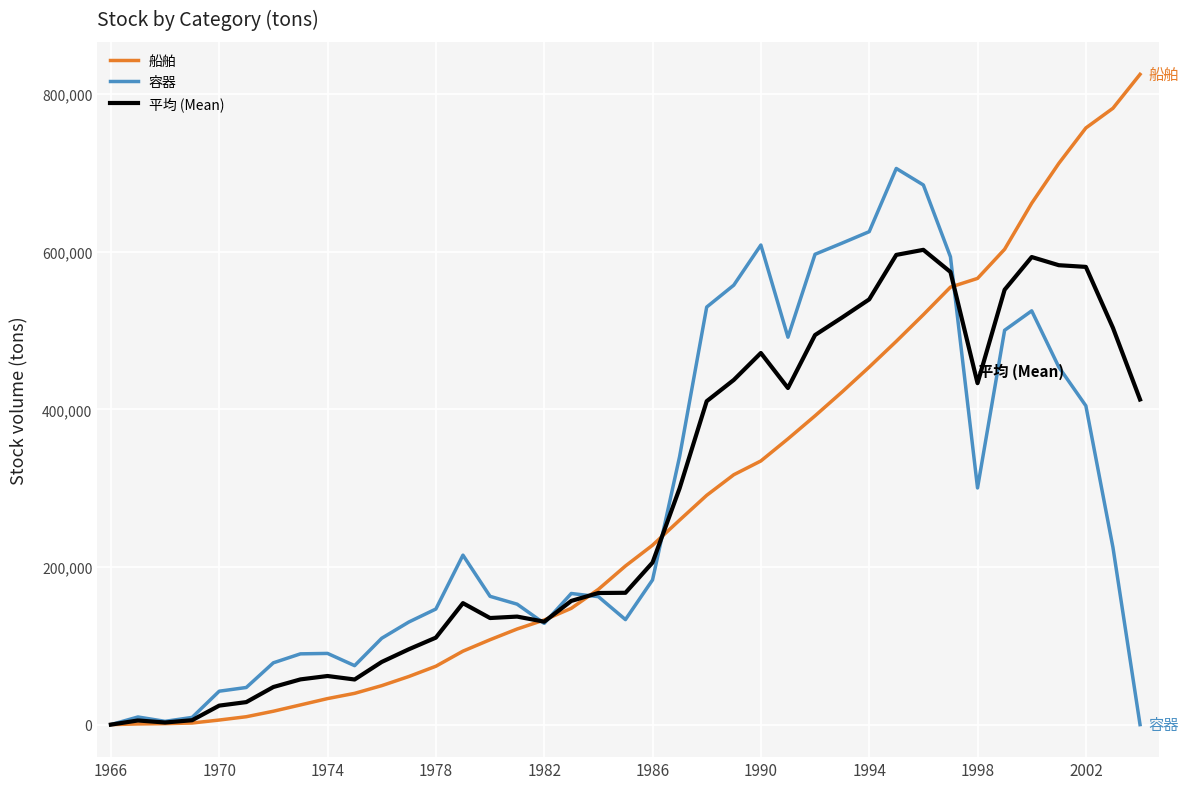

What is the highest value of the 容器 series?

705544.3